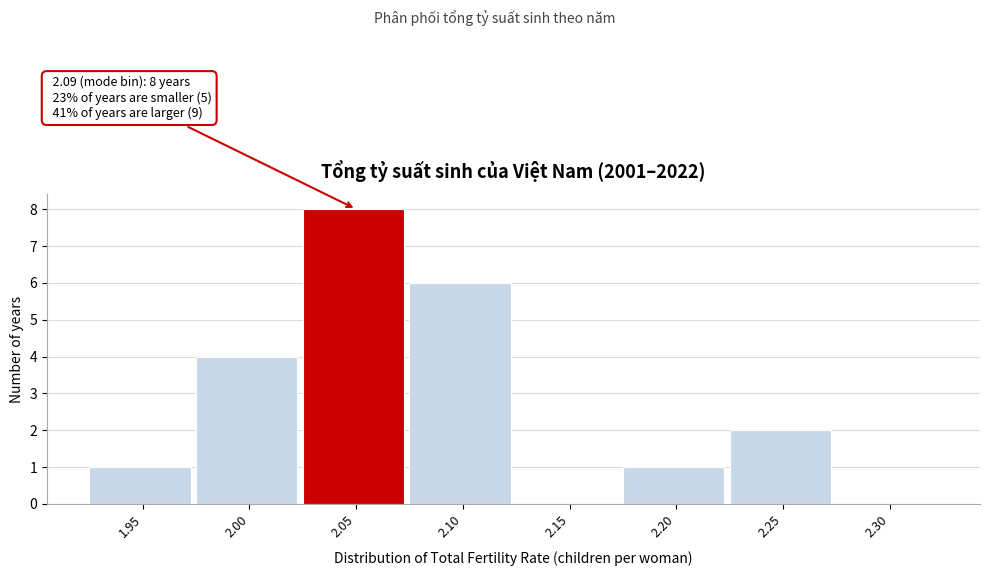

Reading left to right, what are all the values shown in this chart?

1.95=1	2.00=4	2.05=8	2.10=6	2.15=0	2.20=1	2.25=2	2.30=0